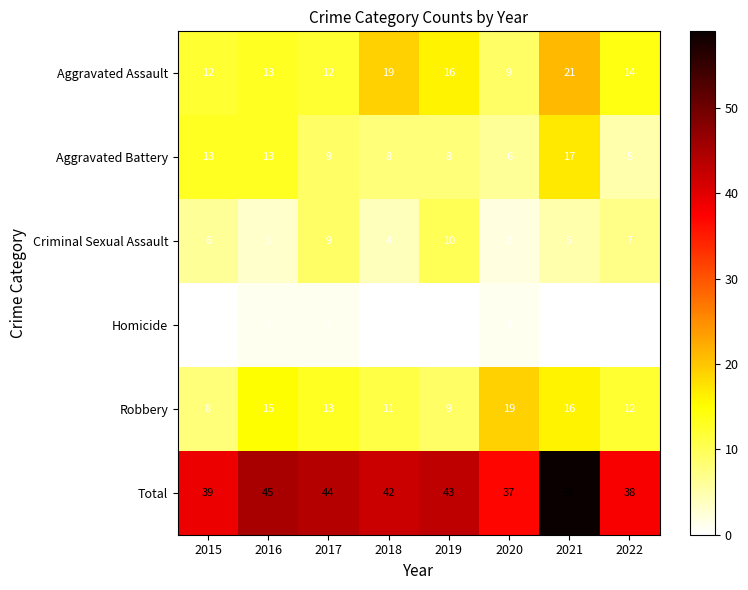

At which category is the sum across all series the highest?

2021